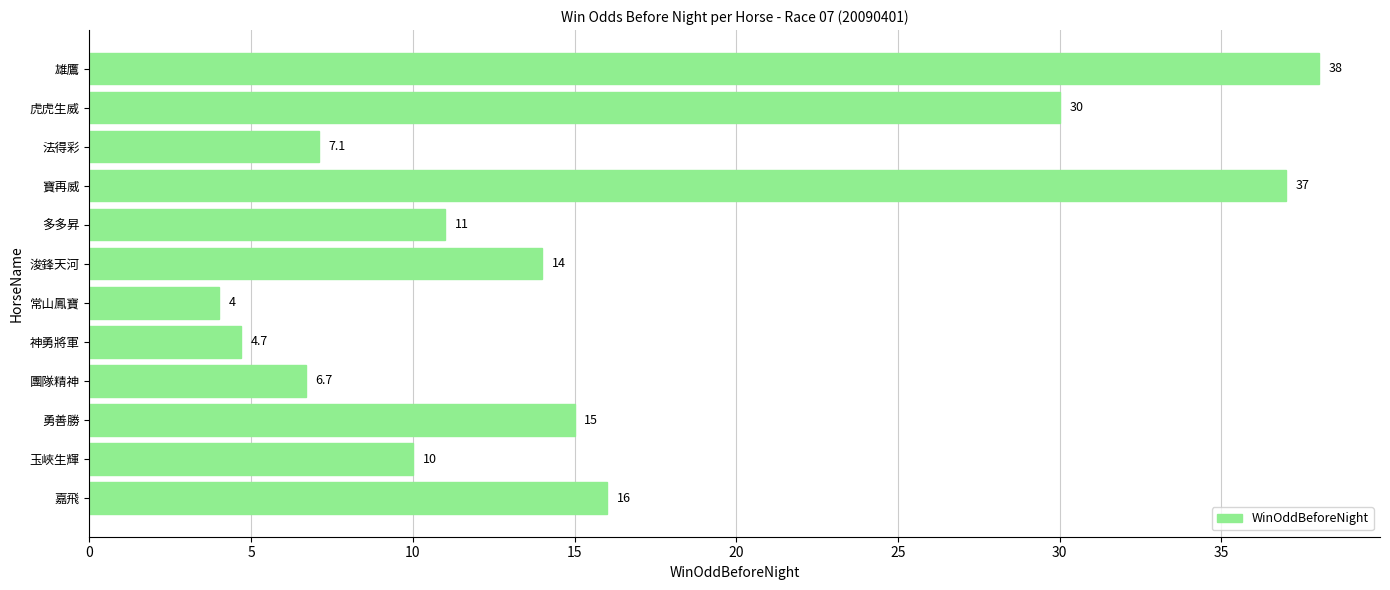

How many bars are there in total?

12